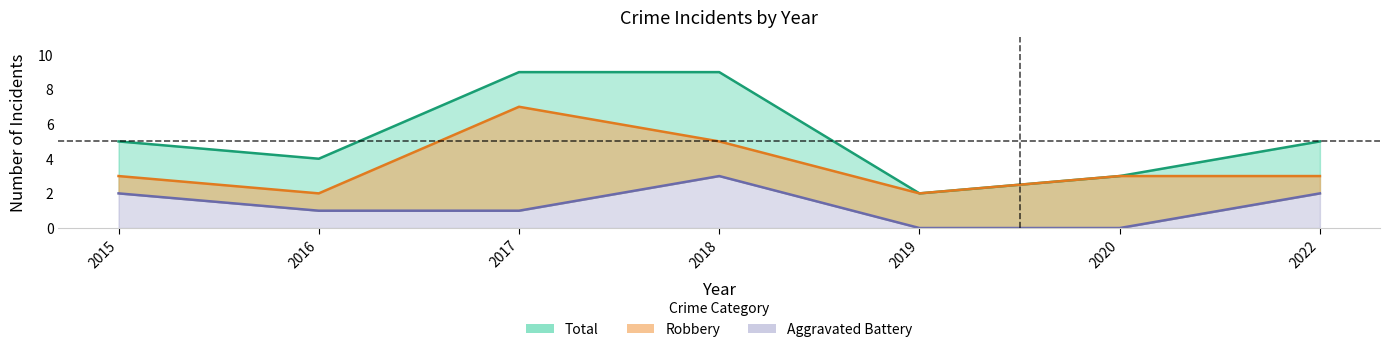

At which category does Total reach its first local valley?

2016